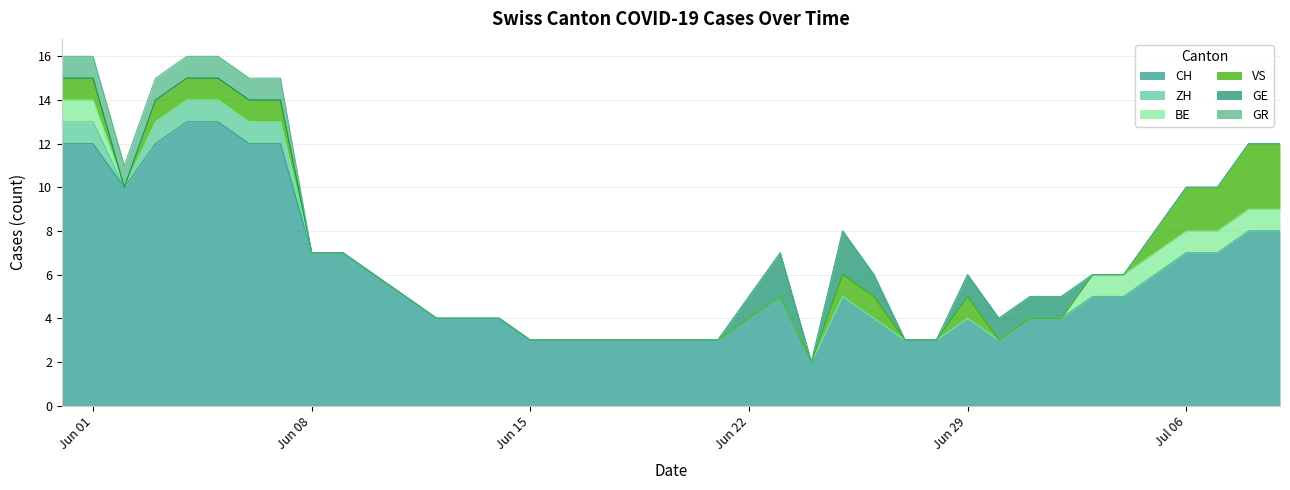

How many lines are shown in the chart?

6